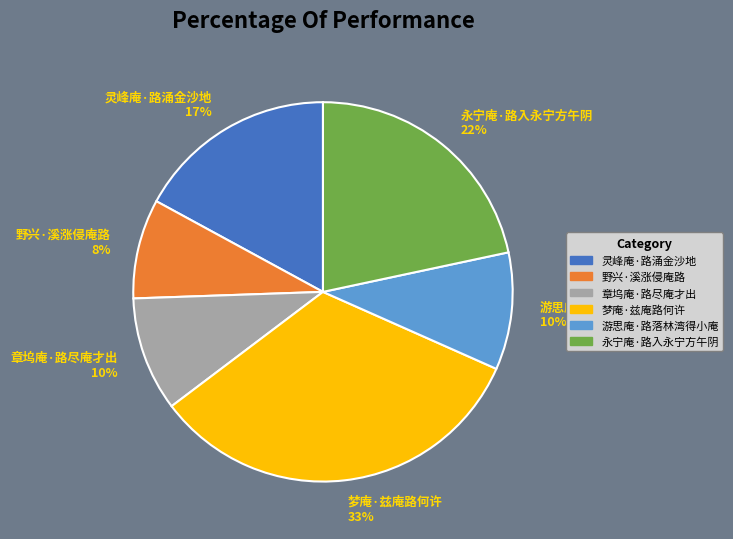

What is the largest slice in the pie chart?

梦庵·兹庵路何许